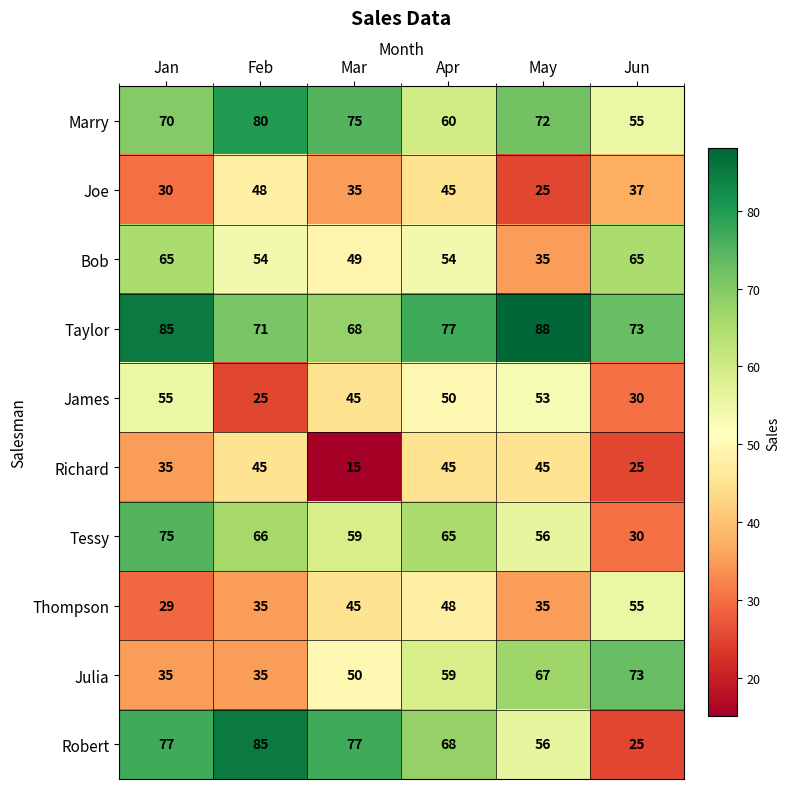

What is the average value of the Marry series?

69